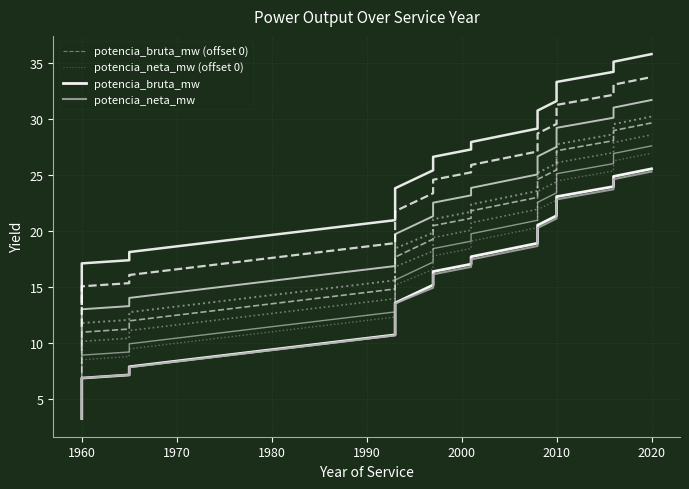

What are all the series names shown in the legend?

potencia_bruta_mw (offset 0), potencia_neta_mw (offset 0), potencia_bruta_mw, potencia_neta_mw